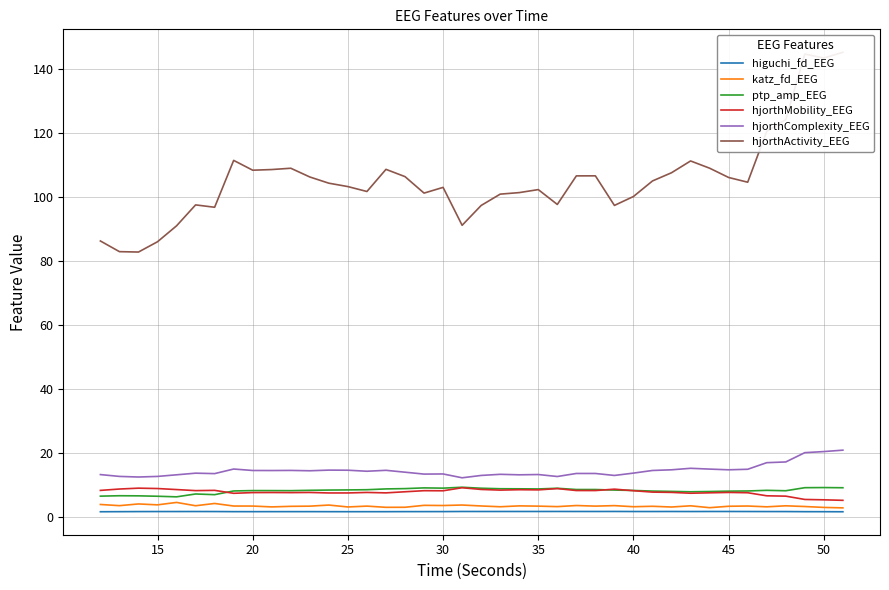

What is the greatest value displayed?

145.1